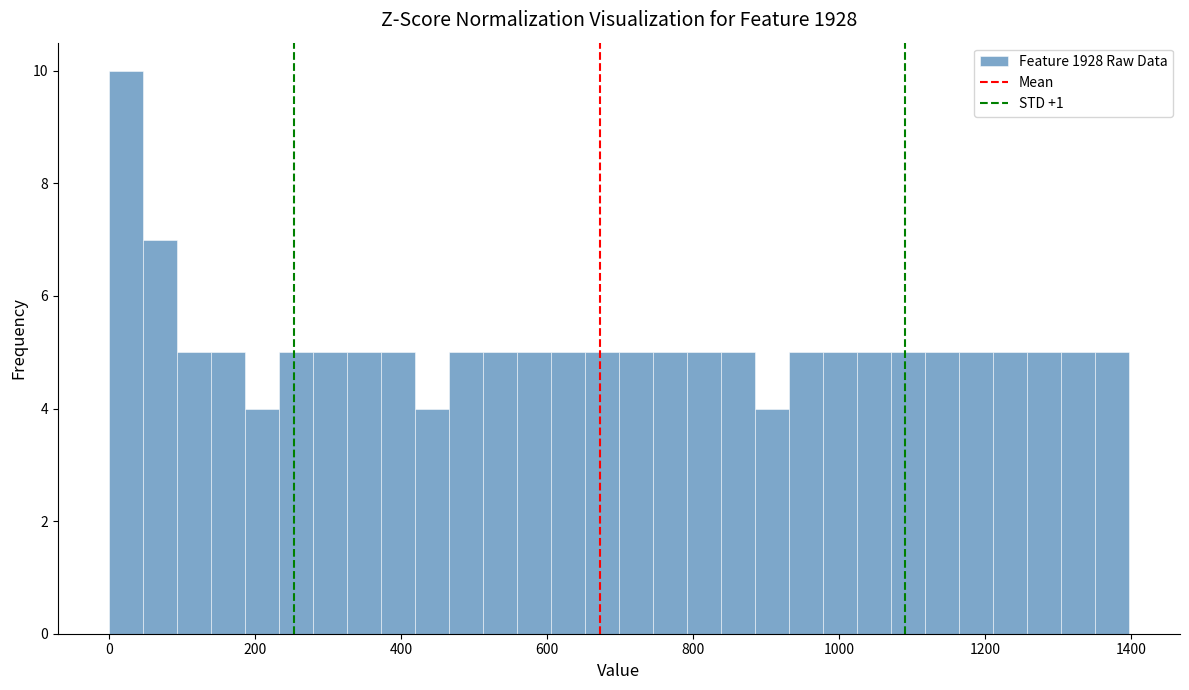

Read against the x-axis, roughly where is the centre of the tallest bar?

20